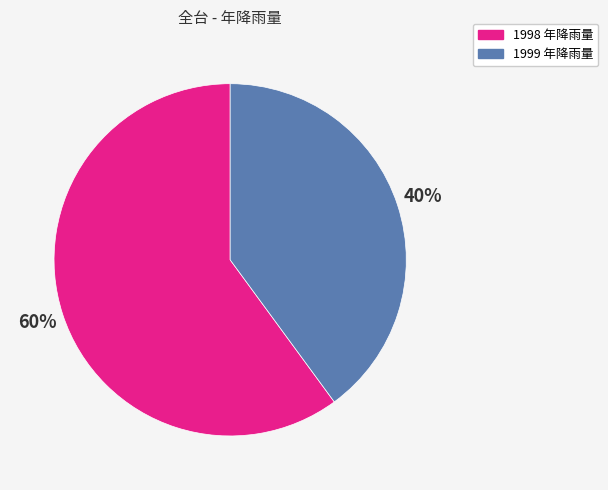

The 1999 年降雨量 slice represents 31% of the pie. True or false?

False